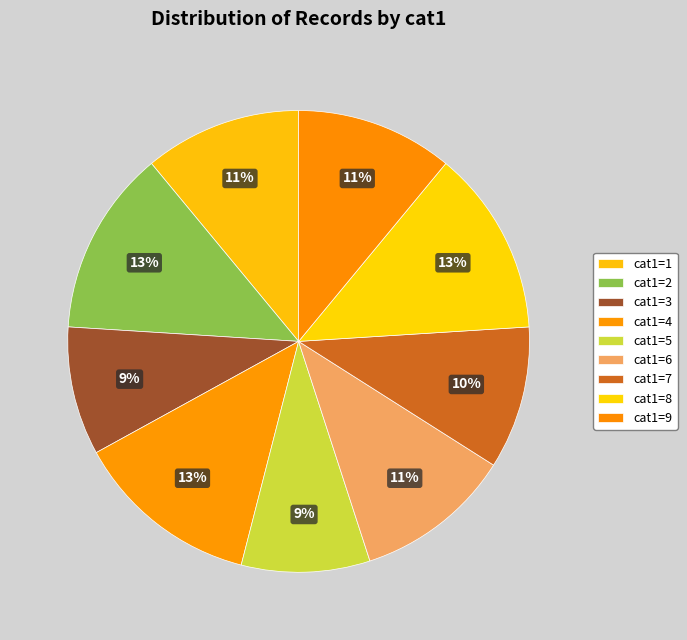

What is the smallest slice in the pie chart?

3